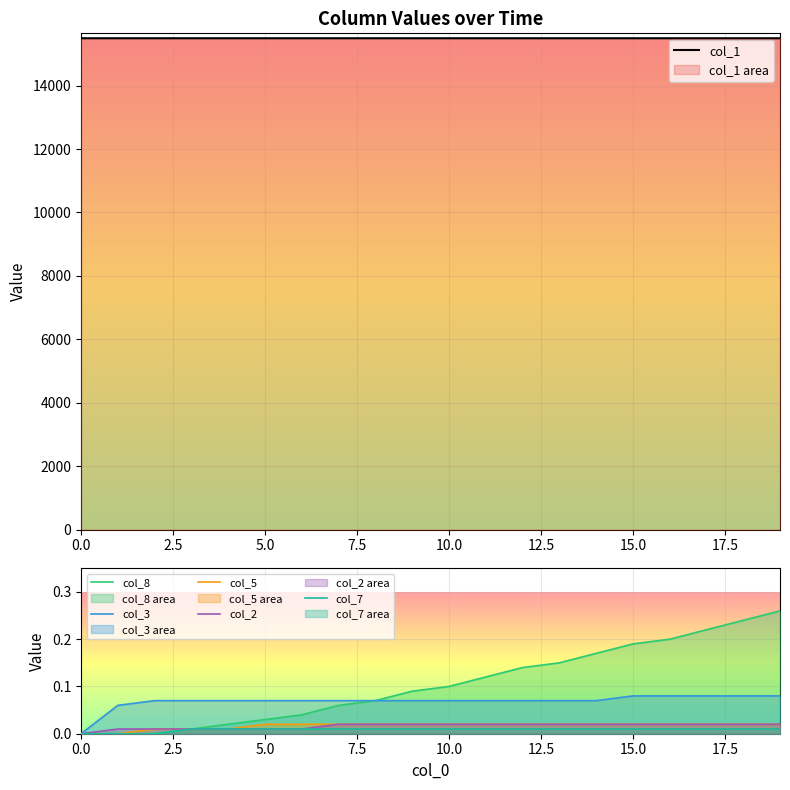

At which label does col_1 reach its minimum?

19